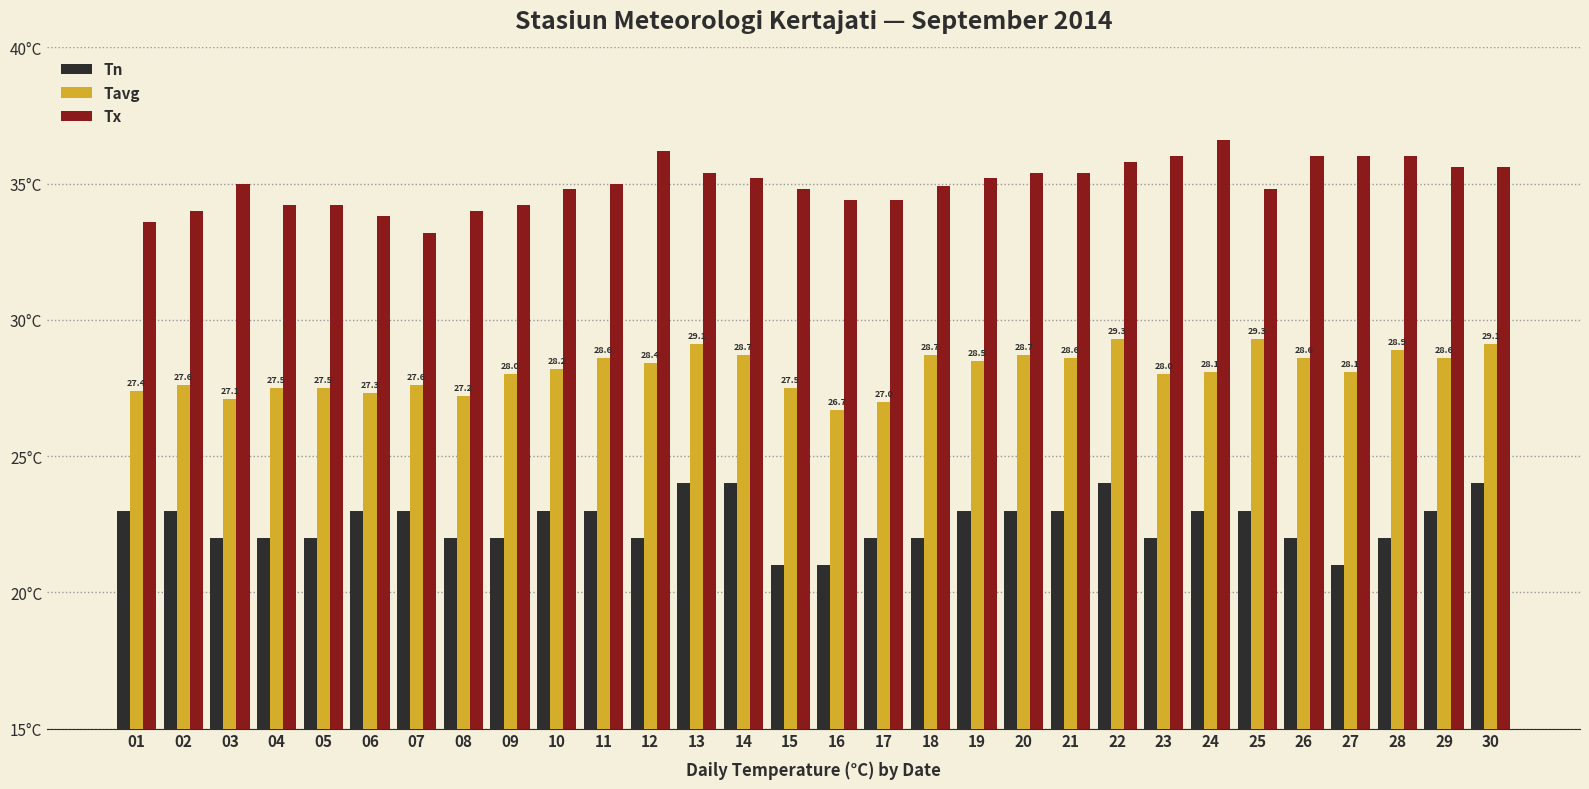

What is the total value across all series at 11?

86.6